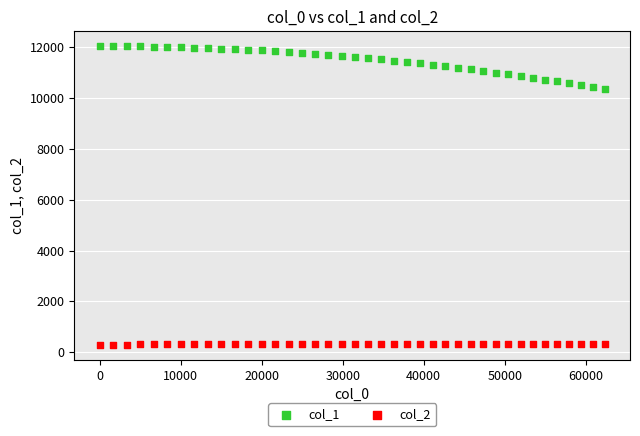

What is the X range (max minus min) for the scatter plot?

62337.8